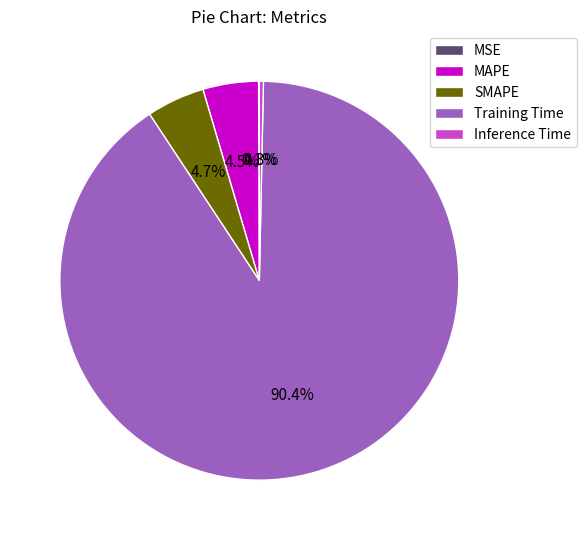

What is the largest slice in the pie chart?

Training Time